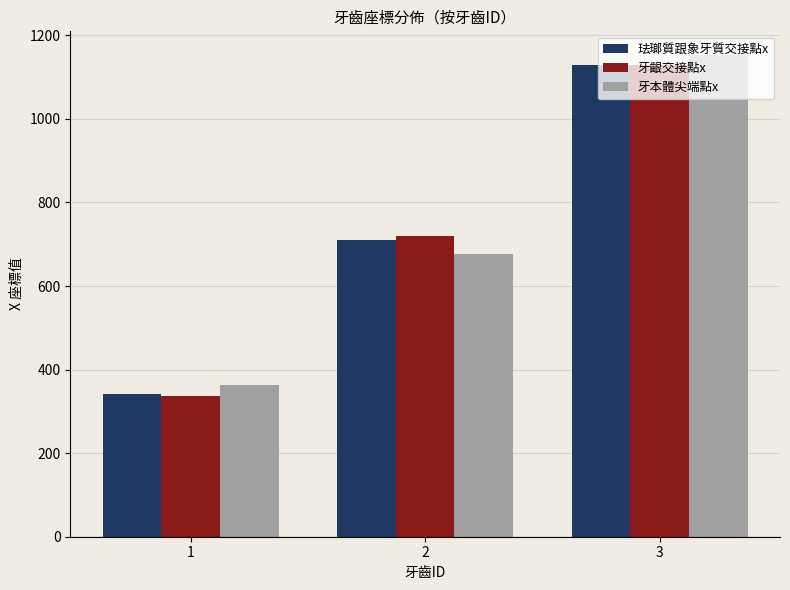

List the labels in order of 牙齦交接點x value, smallest first.

1, 2, 3